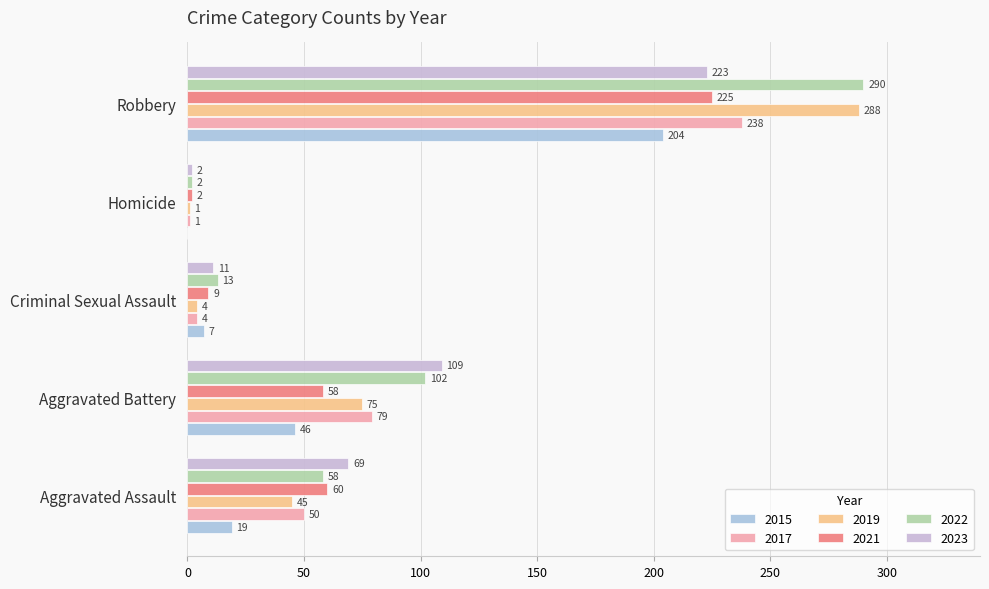

Count the number of categories in the chart.

5